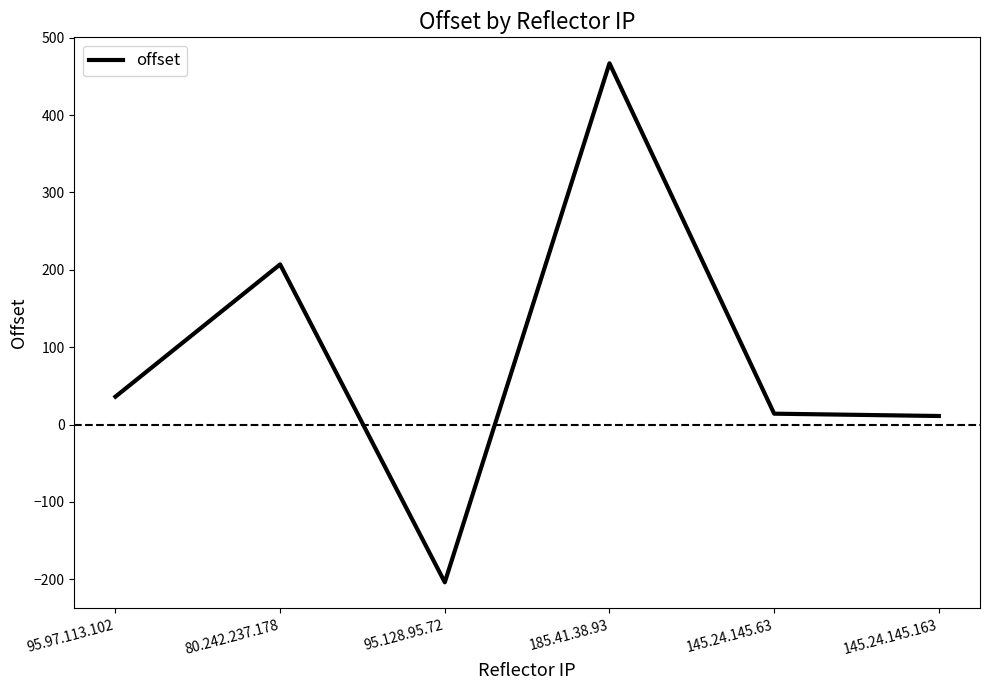

What is the difference between the second highest and second lowest values?

196